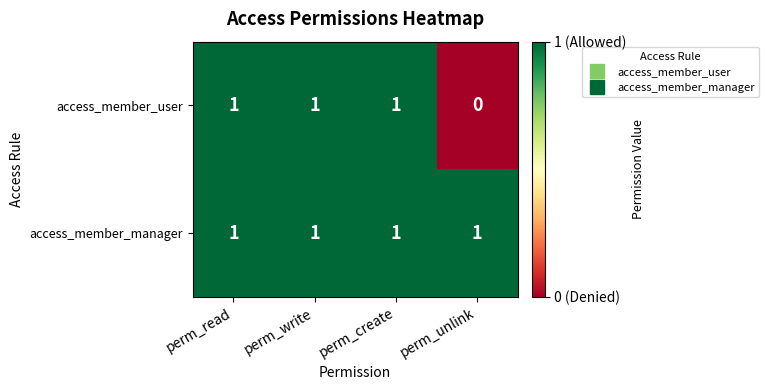

Which category has the lowest value across all series?

perm_unlink